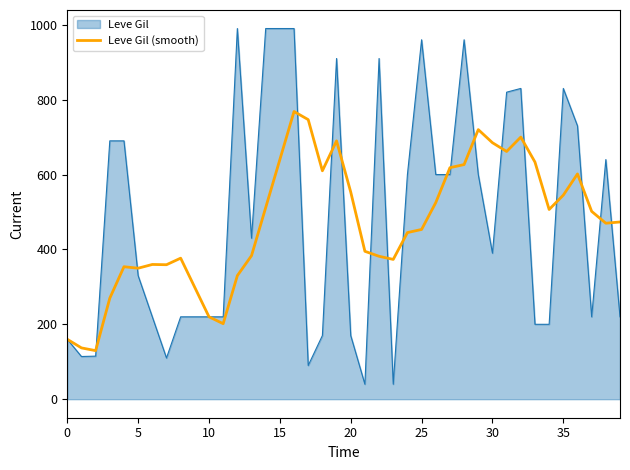

What is the minimum value for Leve Gil (smooth)?

129.7